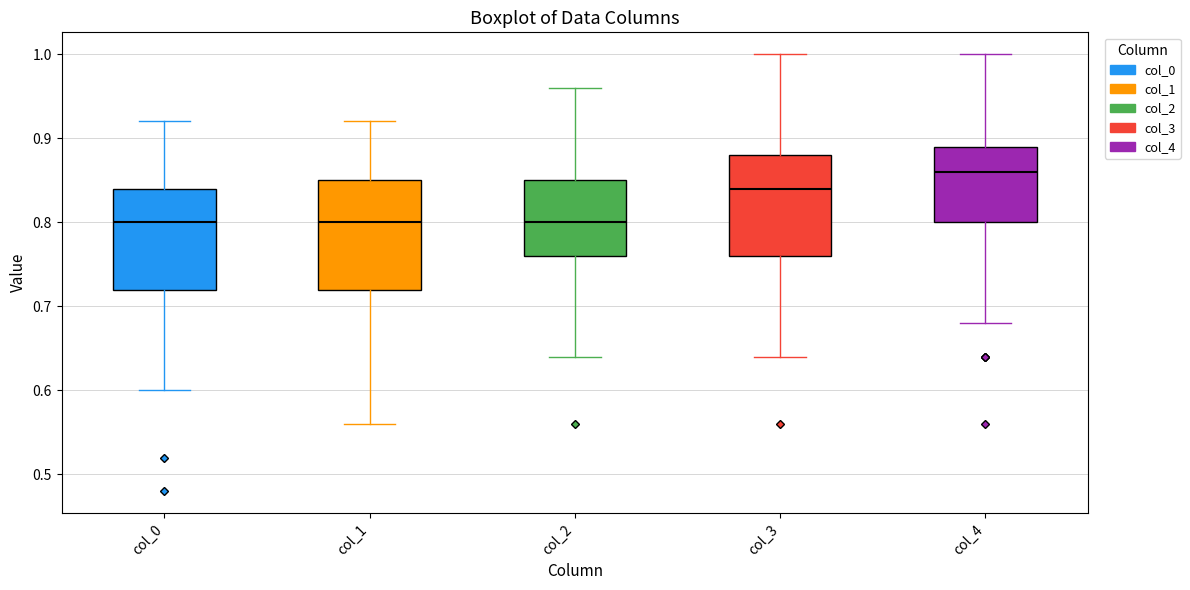

Where does the median line of the box for col_3 sit on the y-axis? The values are not printed on the chart, so give them approximately, as read against the axis.

0.84